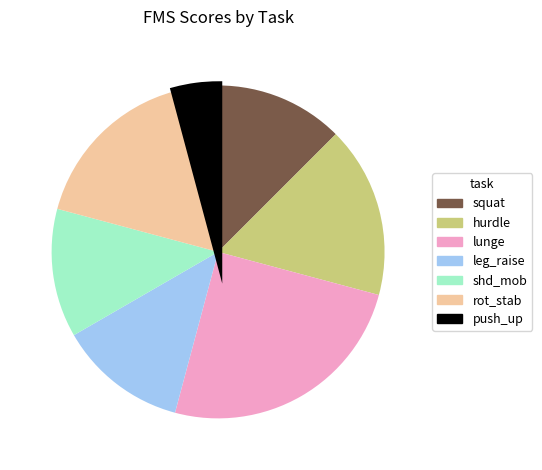

How many segments does this pie chart have?

7